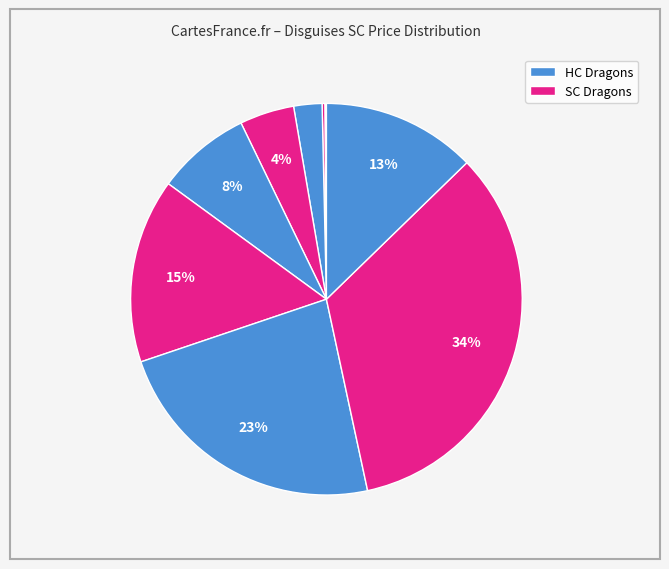

How many segments does this pie chart have?

10